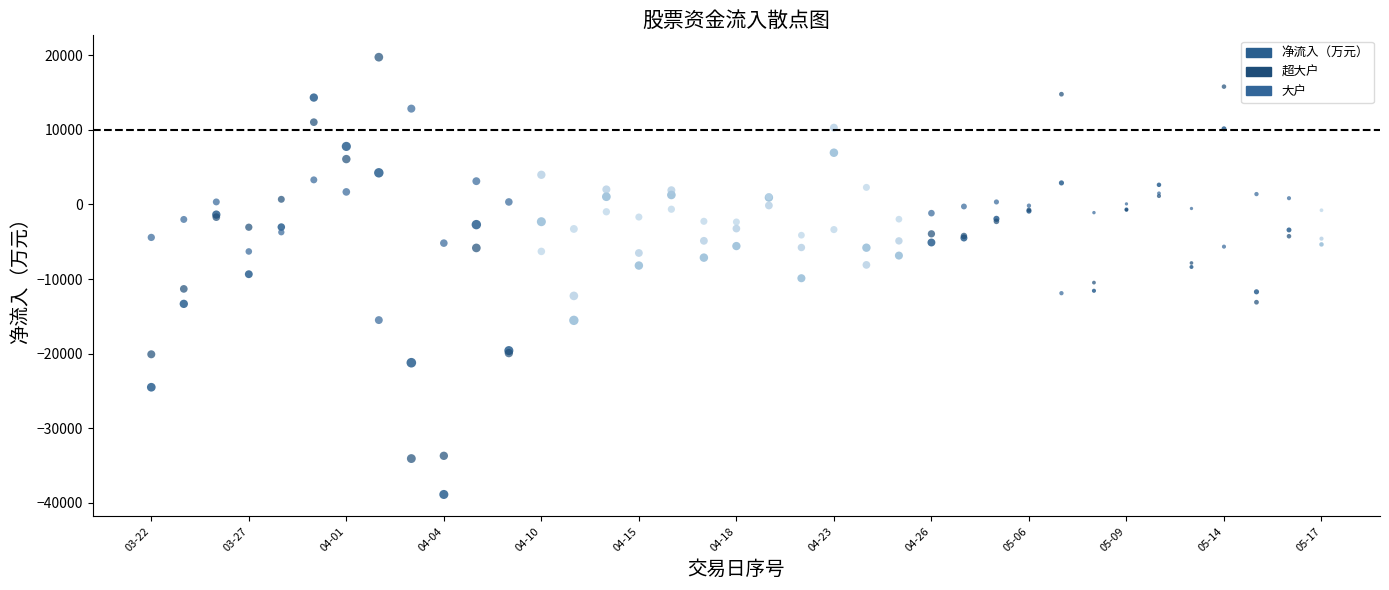

Which series reaches the minimum Y coordinate?

净流入（万元）